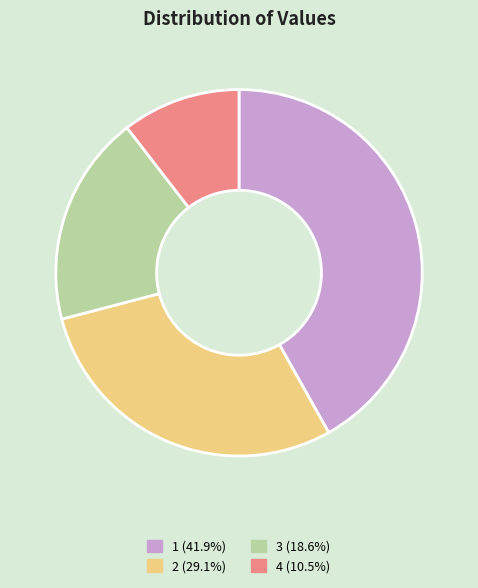

Does any single category account for the majority?

No